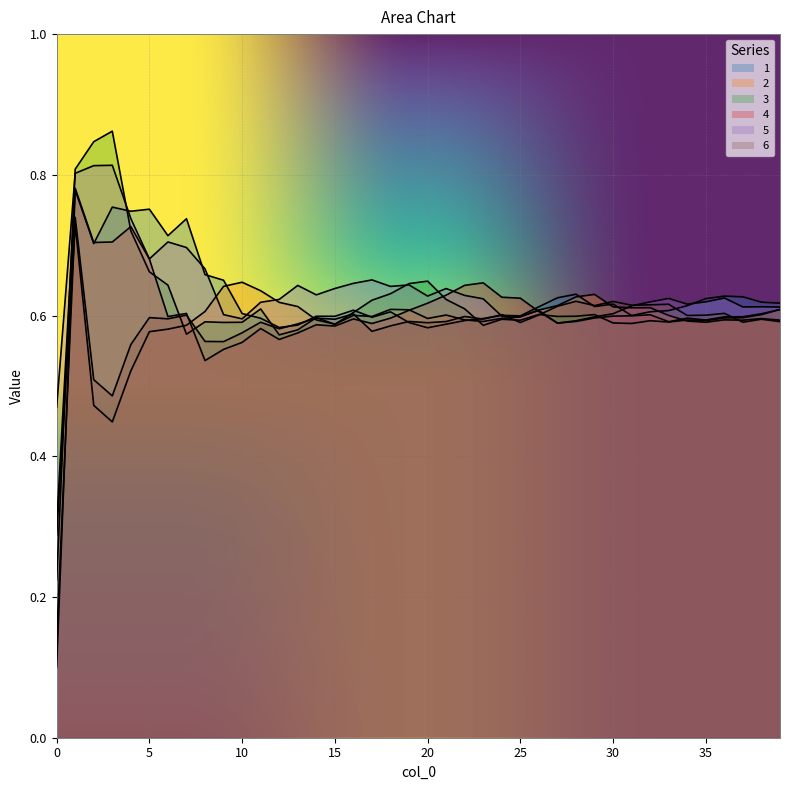

Which has a higher value, 30 or 11?

30